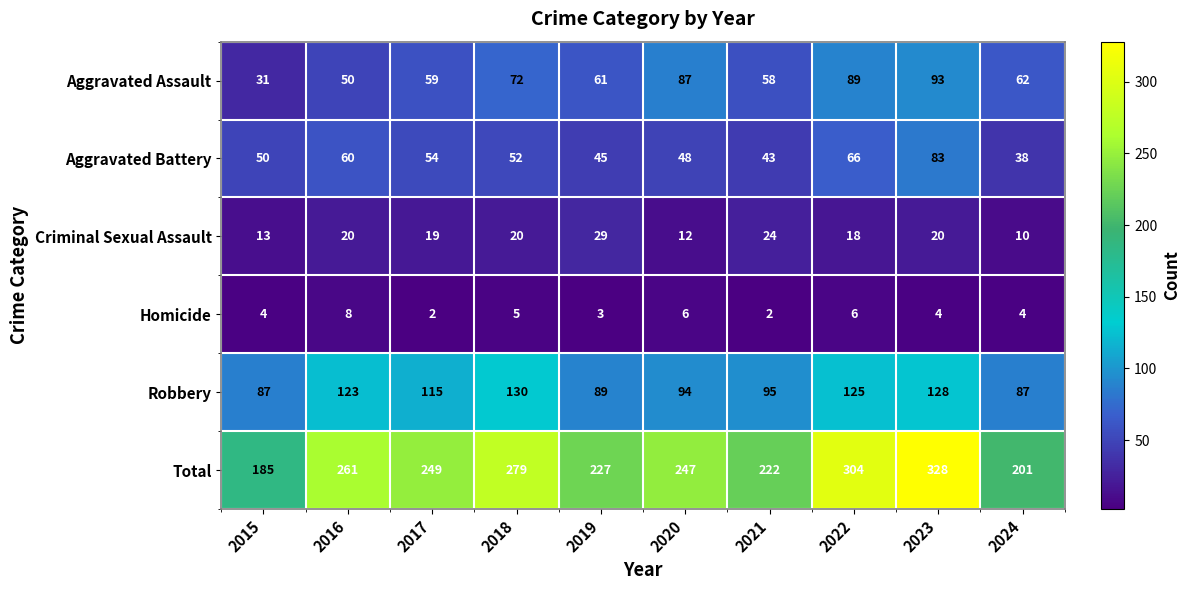

Which series has the largest range (max minus min)?

Total